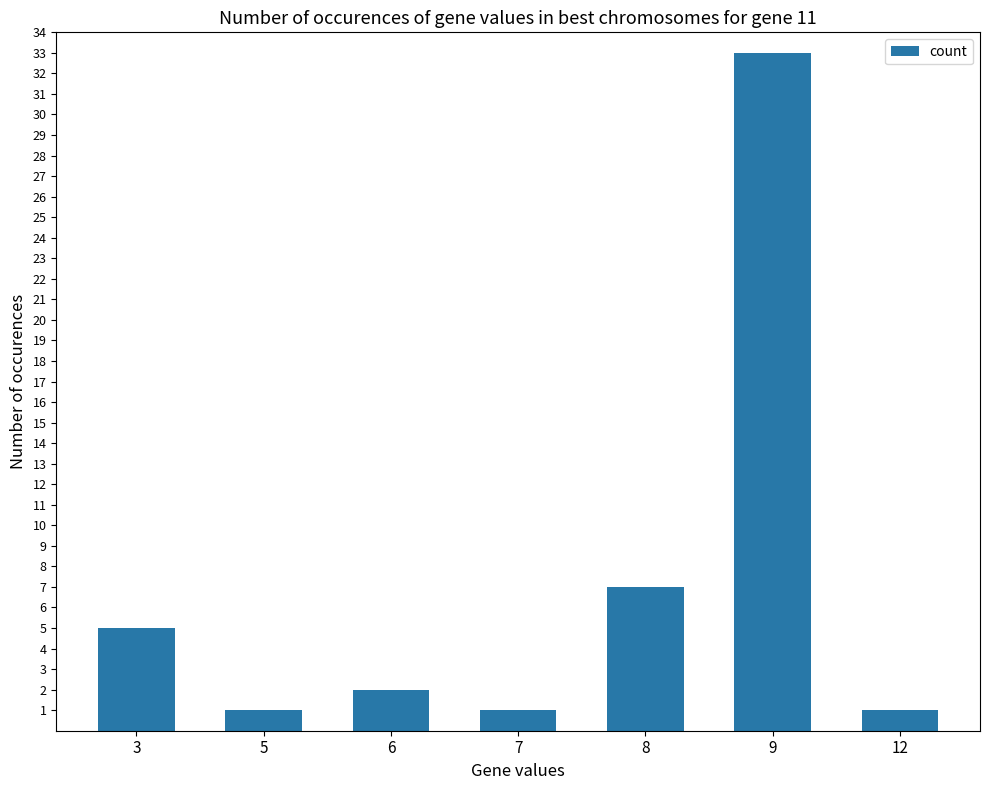

Is it true that the value at 6 is 2?

True